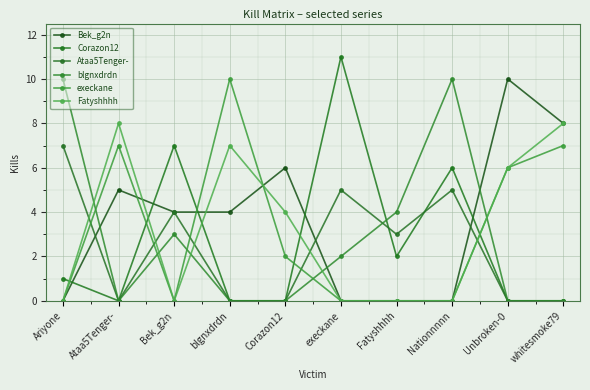

Does the chart have visible grid lines?

Yes